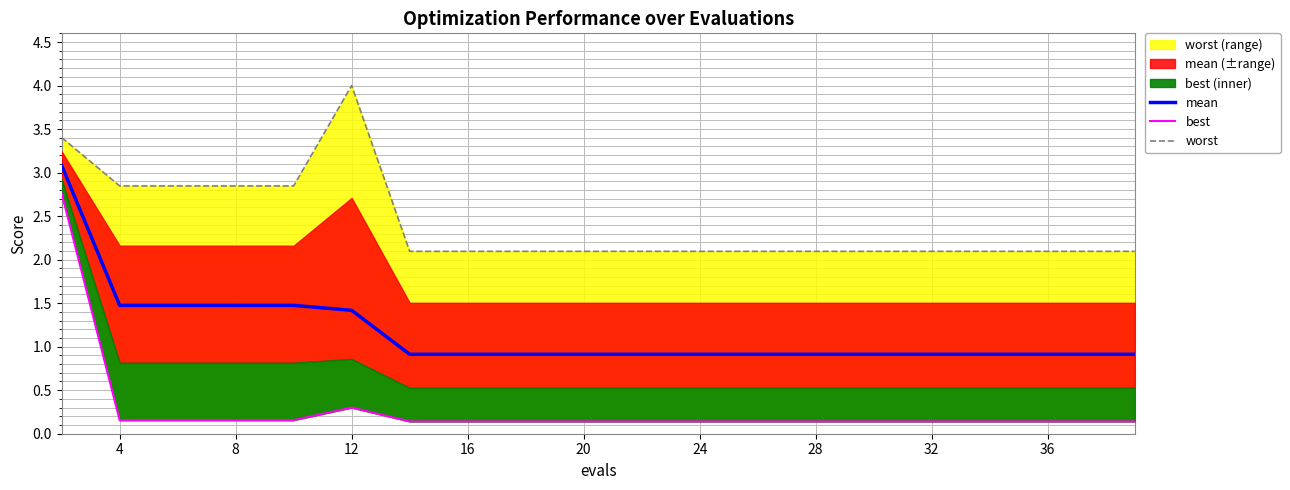

What is the highest value of the mean series?

3.1